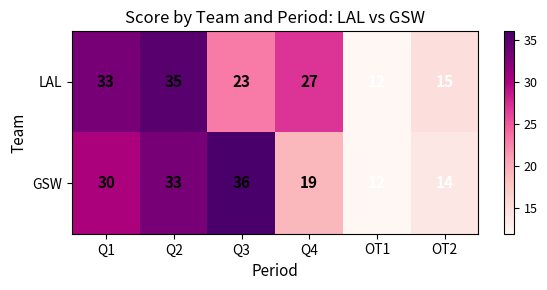

What is the sum of all GSW values?

144